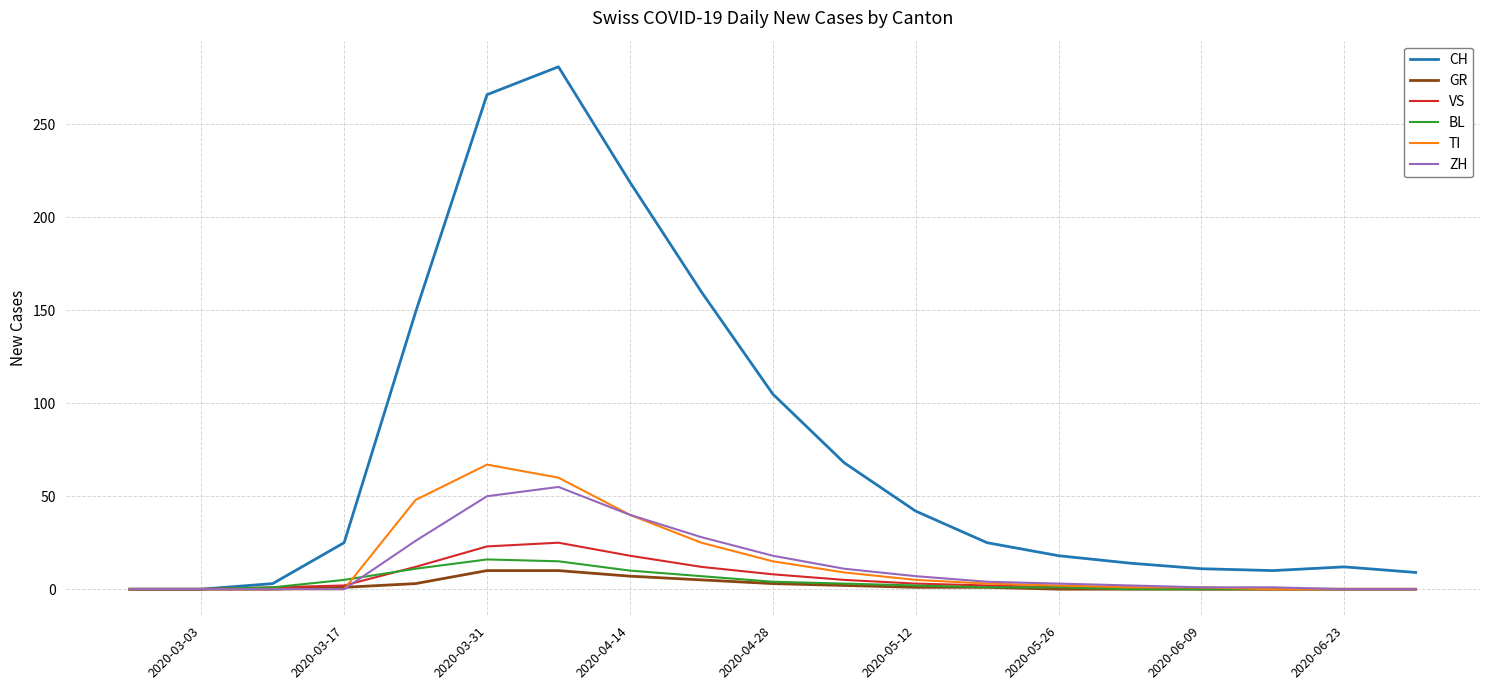

Which series has the widest spread of values?

CH